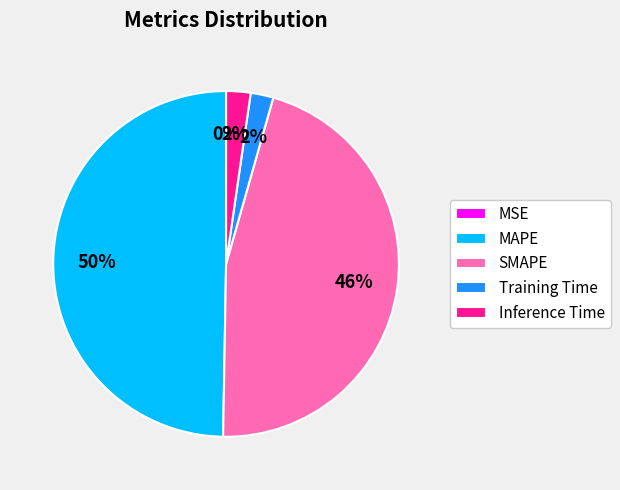

Does SMAPE account for over 50% of the chart?

No